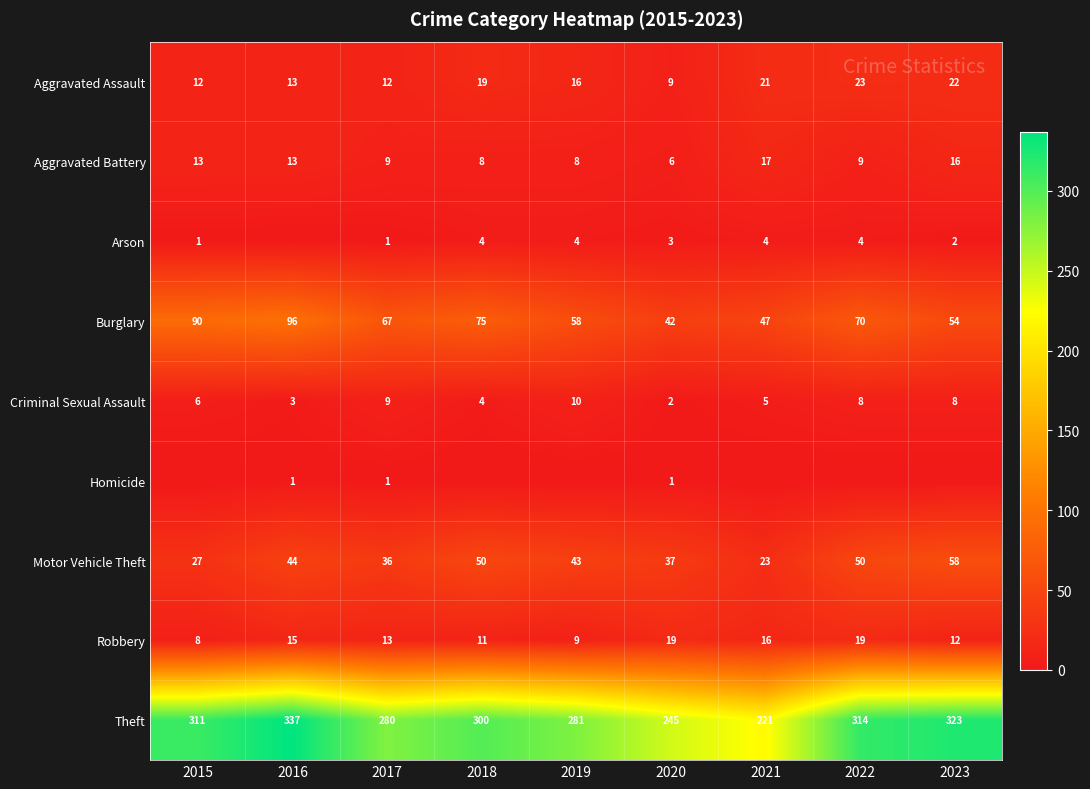

At which label is Robbery closest to 13?

2017